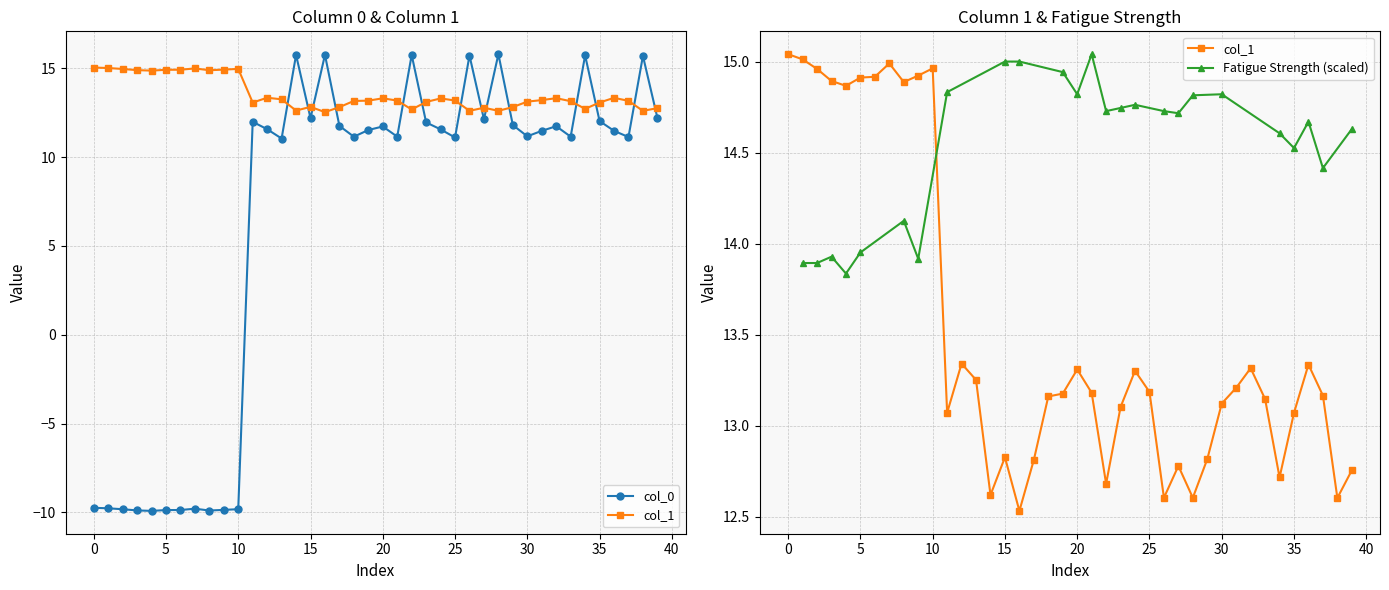

What is the minimum value for col_0?

-9.9